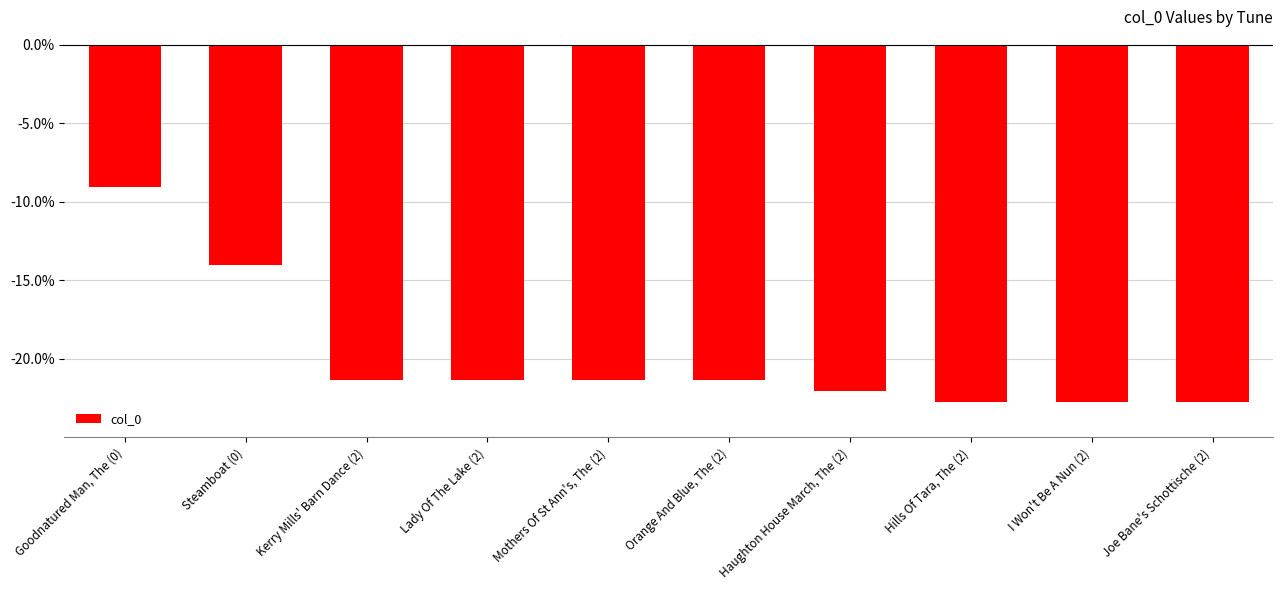

Reading left to right, list all the values displayed in this chart.

-9.1	-14.0	-21.3	-21.3	-21.3	-21.3	-22.0	-22.7	-22.7	-22.7